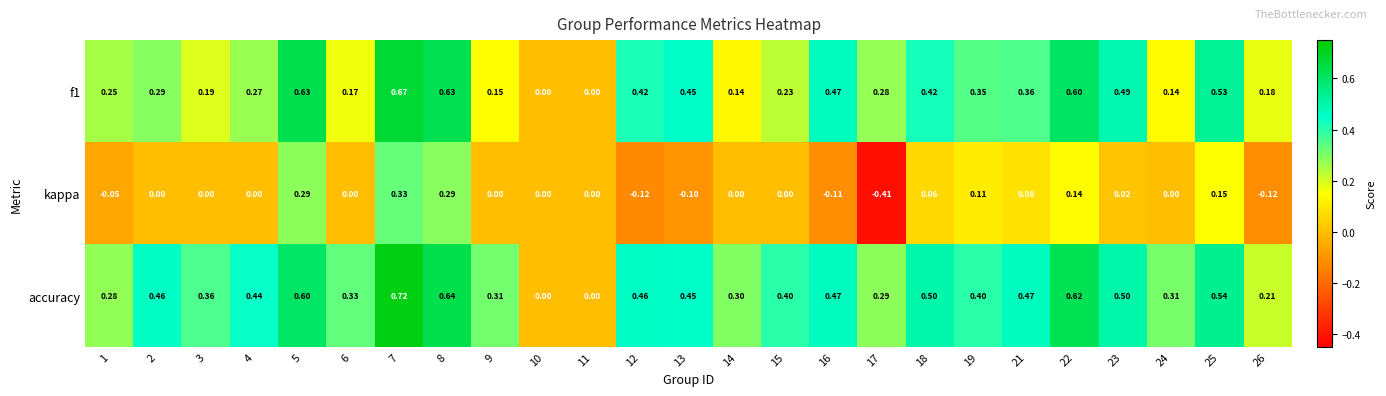

Which series has the widest spread of values?

kappa